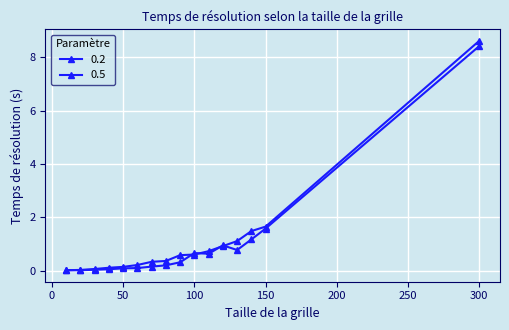

How many categories are shown in the chart?

16